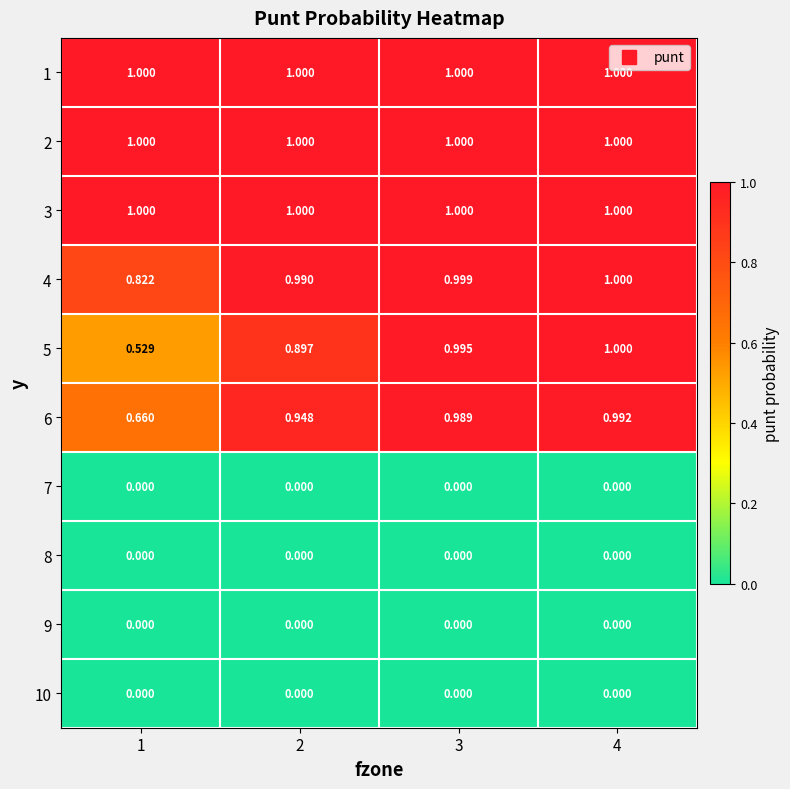

What is the total value across all series at 3?

6.0